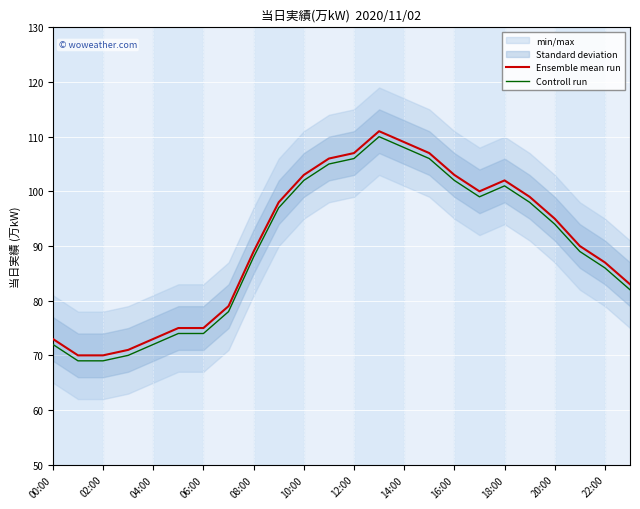

Is the value of Controll run at 15 greater than the value of Ensemble mean run at 19?

Yes